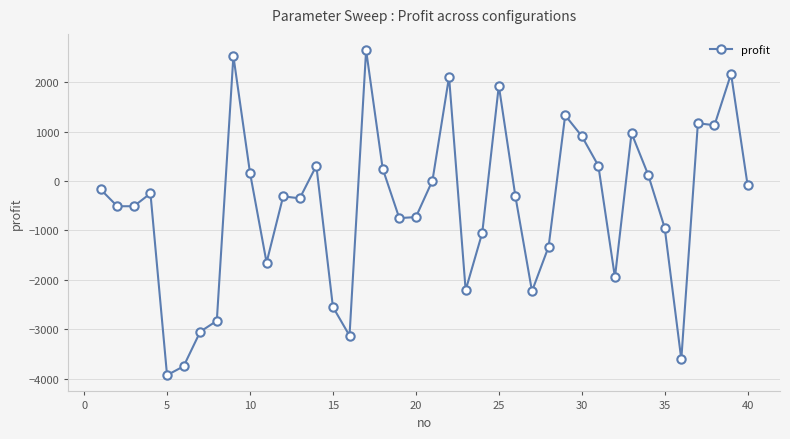

What is the sum of all values?

-20120